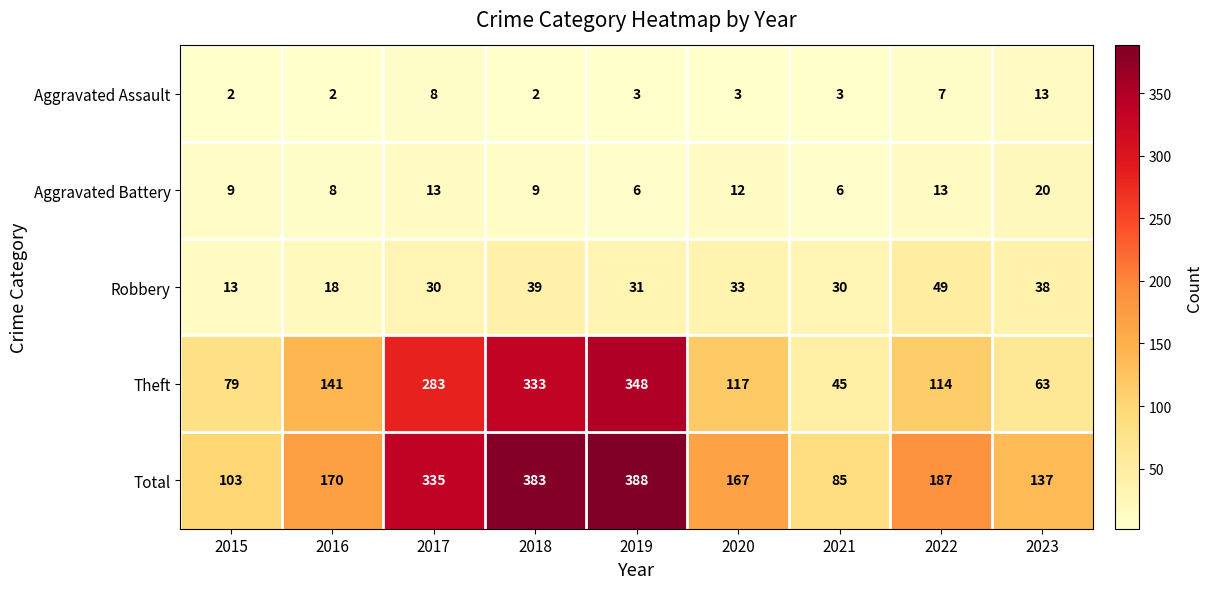

At how many categories does at least one series exceed 234?

3